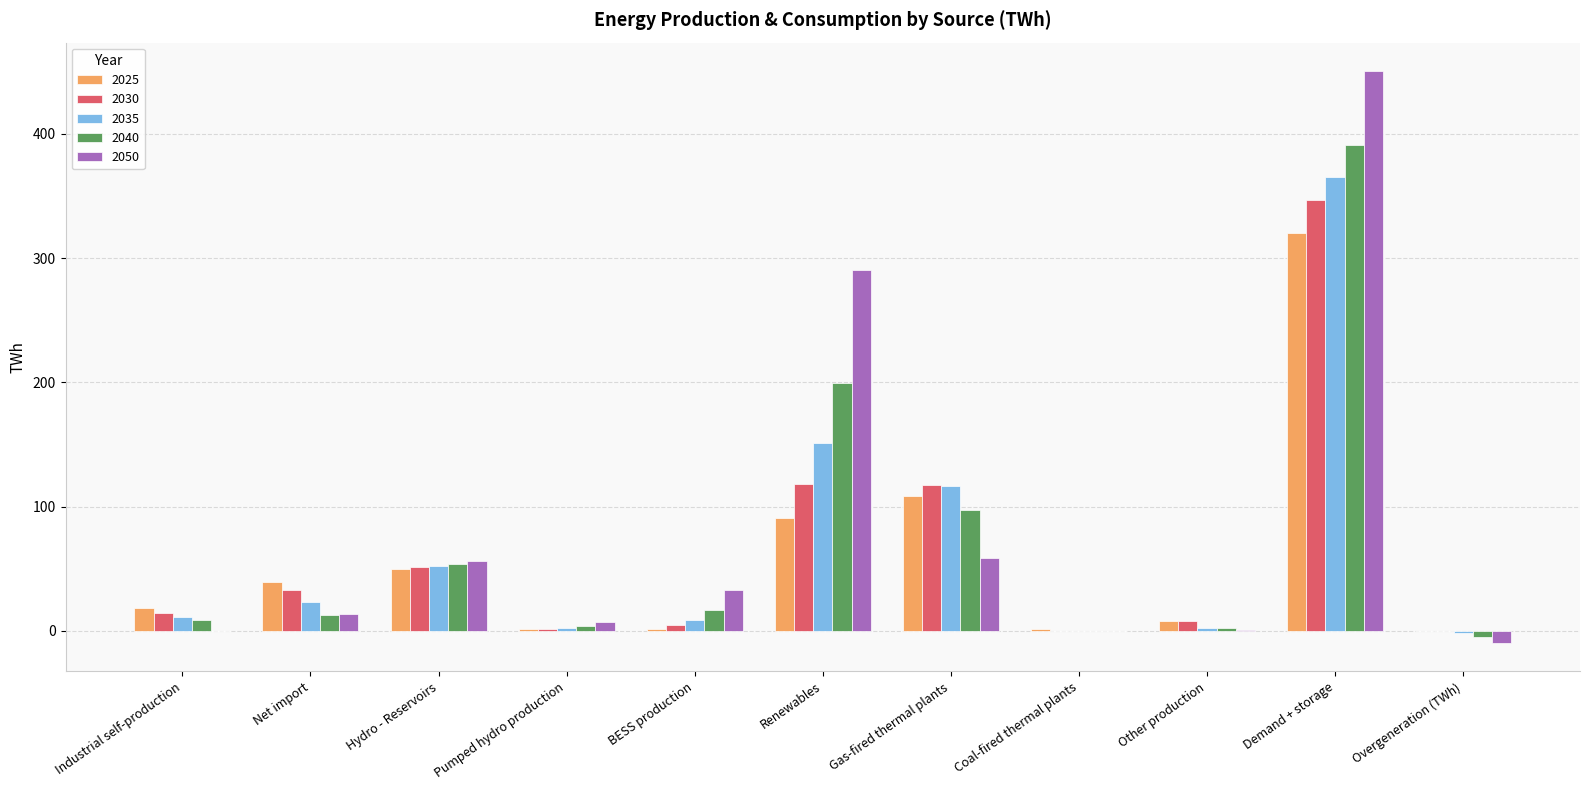

How many categories are shown in the chart?

11